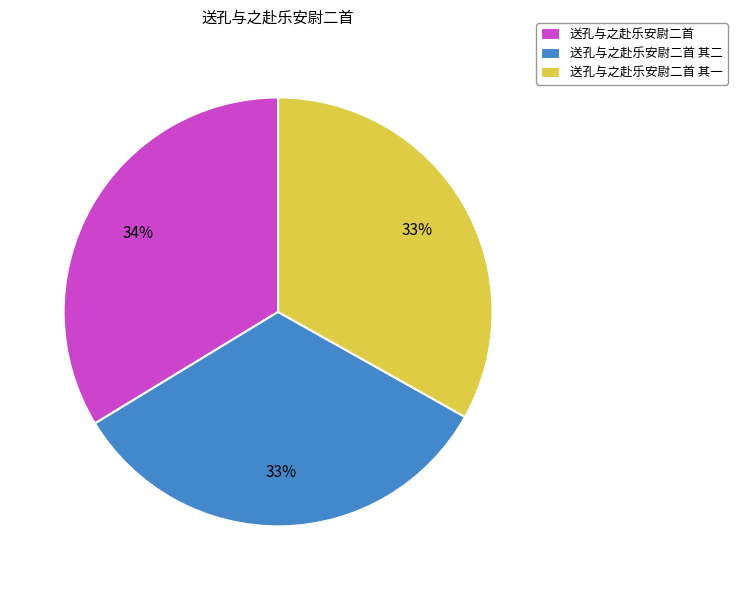

To the nearest percent, what portion does 送孔与之赴乐安尉二首 其二 represent?

33%